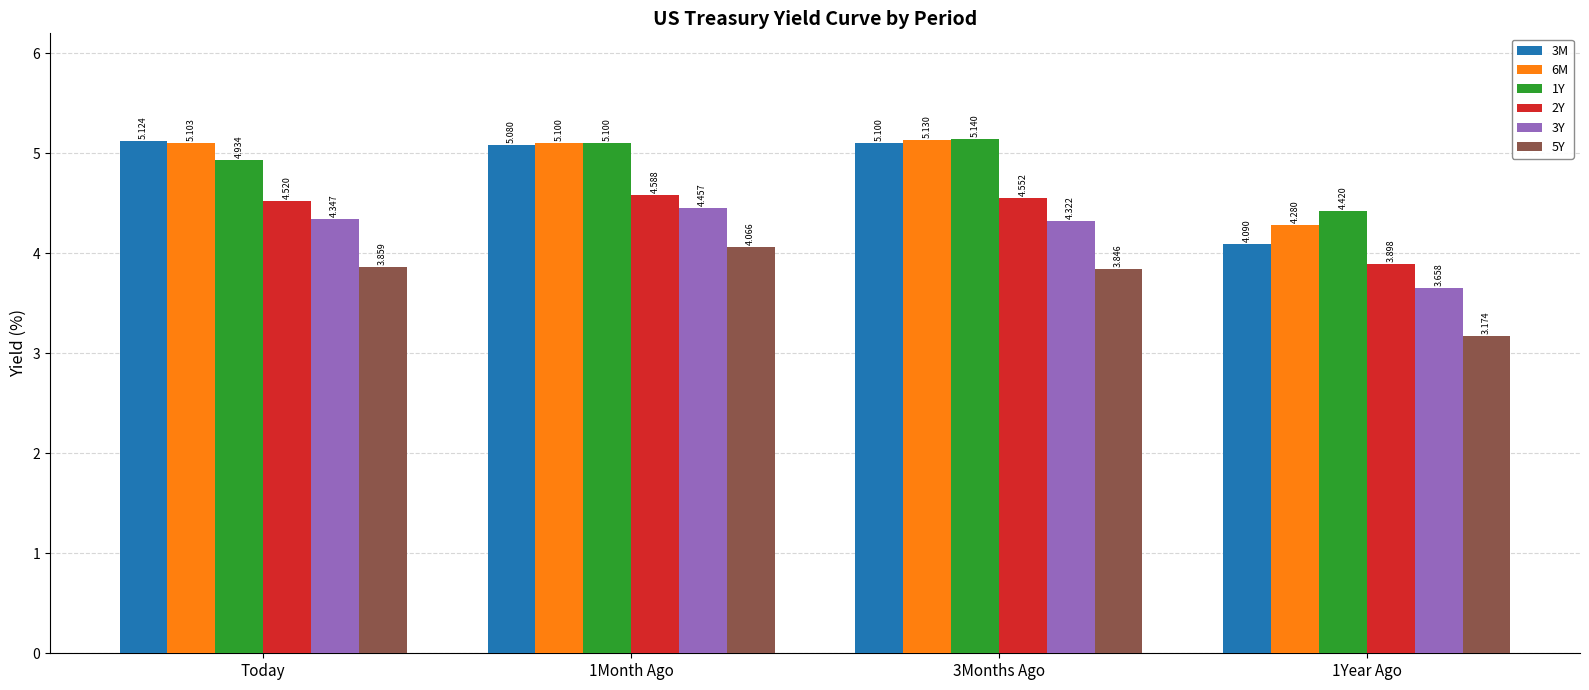

How many bars are there in each group?

6